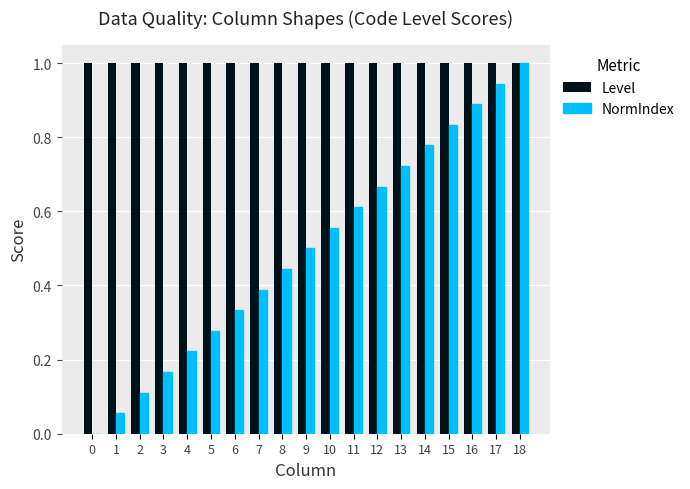

How many values in NormIndex are above zero?

18